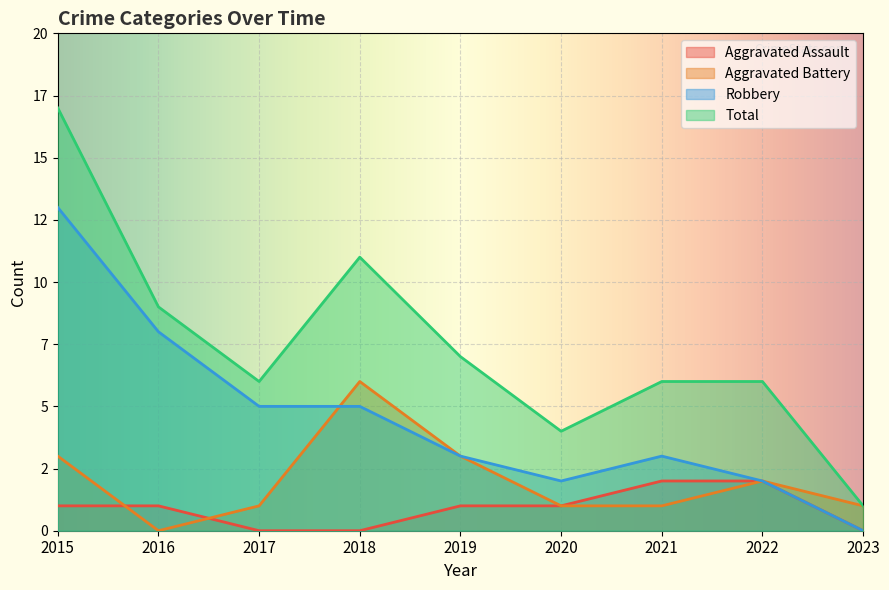

At which category is the sum across all series the highest?

2015